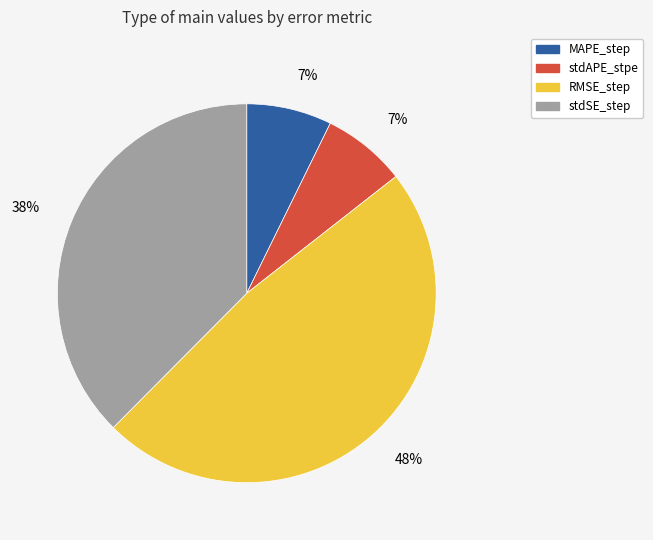

To the nearest percent, what is the difference between the largest and smallest slice percentages?

41%